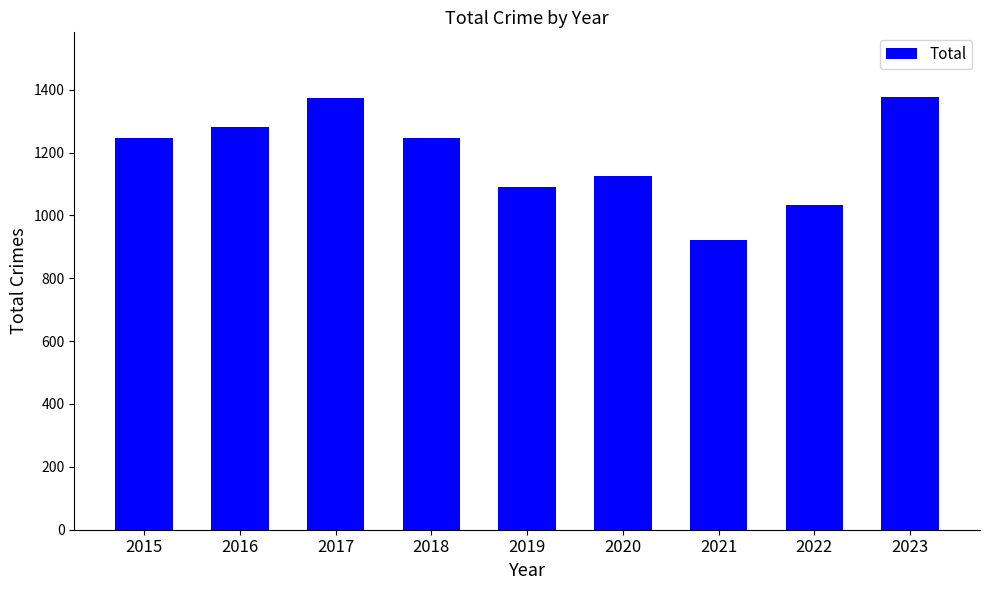

How many data points are less than 1246?

4